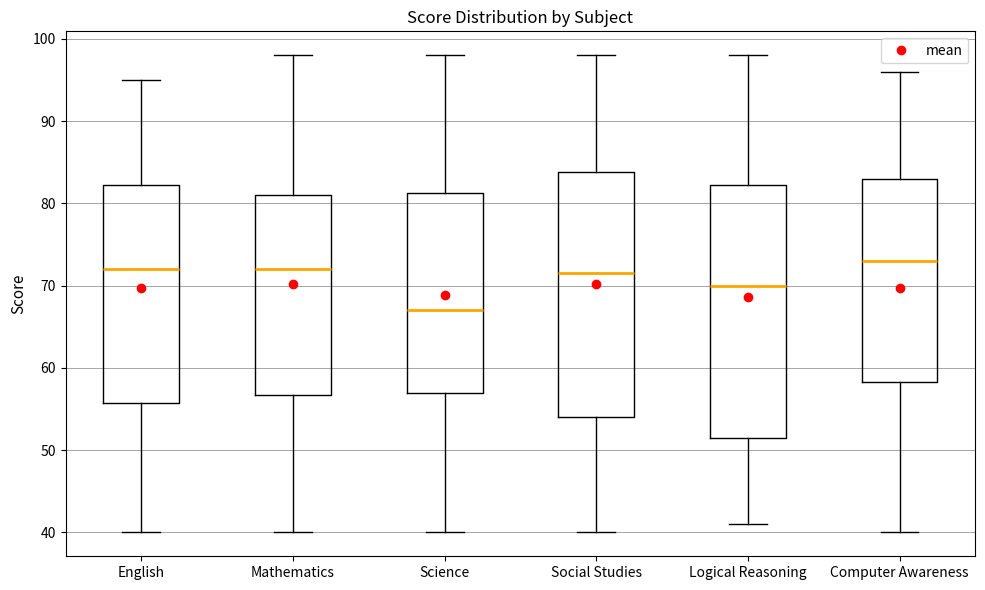

Reading left to right, transcribe this box plot: for each box, give where its median line is, the range the box spans, and where its two whiskers end, as read against the y-axis. The values are not printed on the chart, so give them approximately, as read against the axis.

English: median 72, box 56 to 82, whiskers 40 to 95
Mathematics: median 72, box 57 to 81, whiskers 40 to 98
Science: median 67, box 57 to 81, whiskers 40 to 98
Social Studies: median 72, box 54 to 84, whiskers 40 to 98
Logical Reasoning: median 70, box 52 to 82, whiskers 41 to 98
Computer Awareness: median 73, box 58 to 83, whiskers 40 to 96